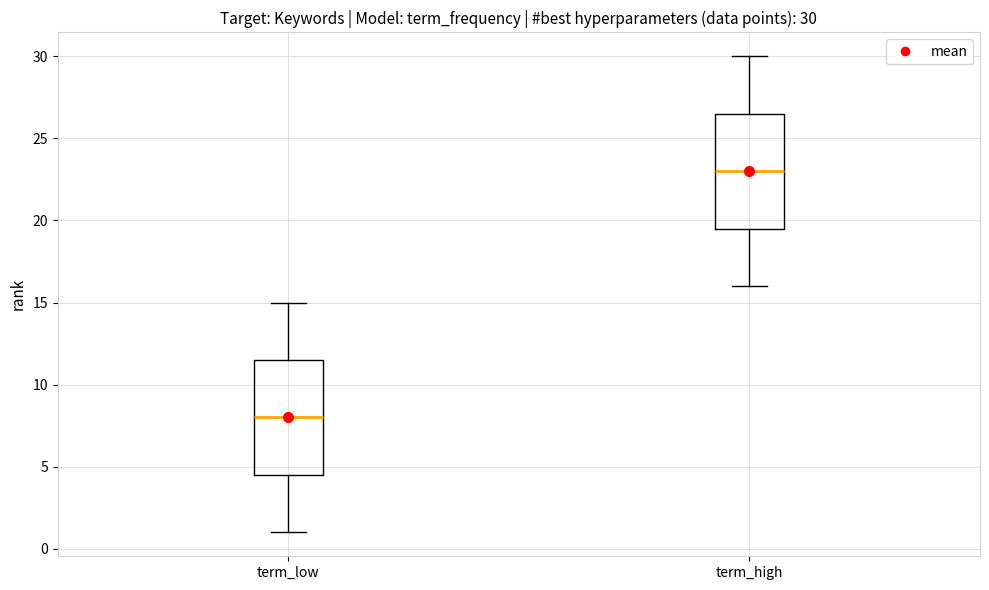

Which box has the lowest median line?

term_low